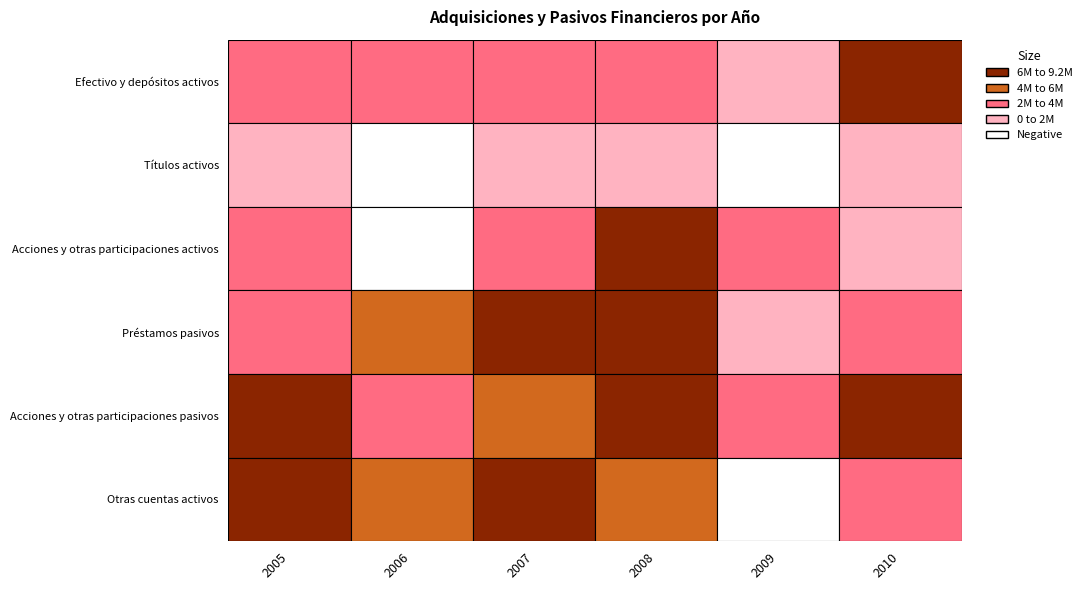

True or false: Otras cuentas activos has a value of 2845740 at 2008.

False